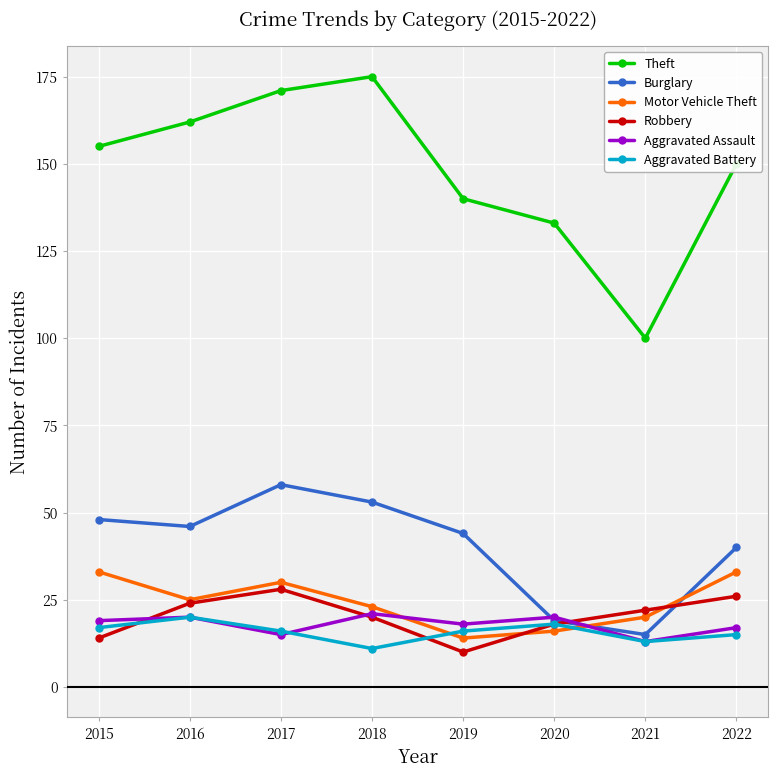

Which series ends up on top after the final intersection of Robbery and Motor Vehicle Theft?

Motor Vehicle Theft